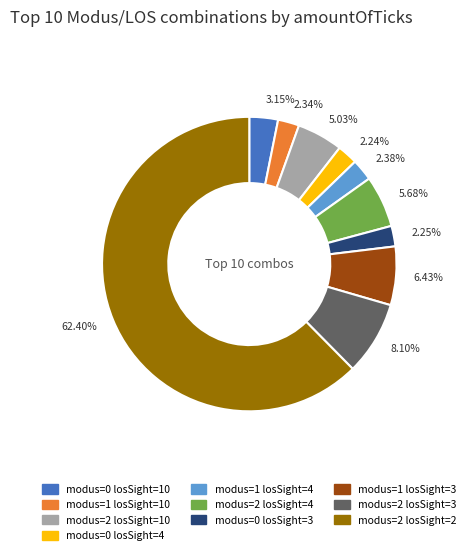

Is modus=2 losSight=3 the majority of the pie?

No